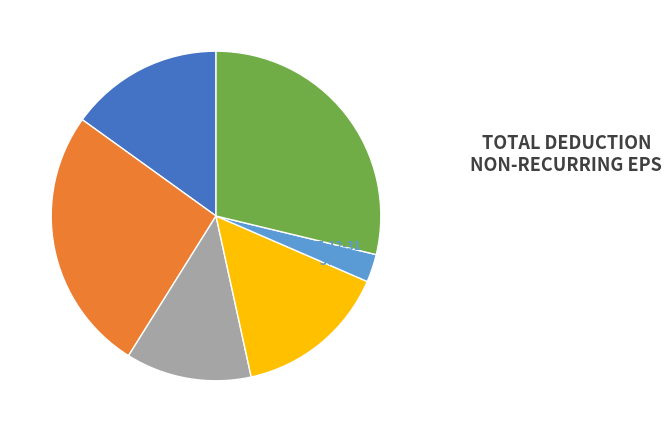

How many slices are in this pie chart?

6